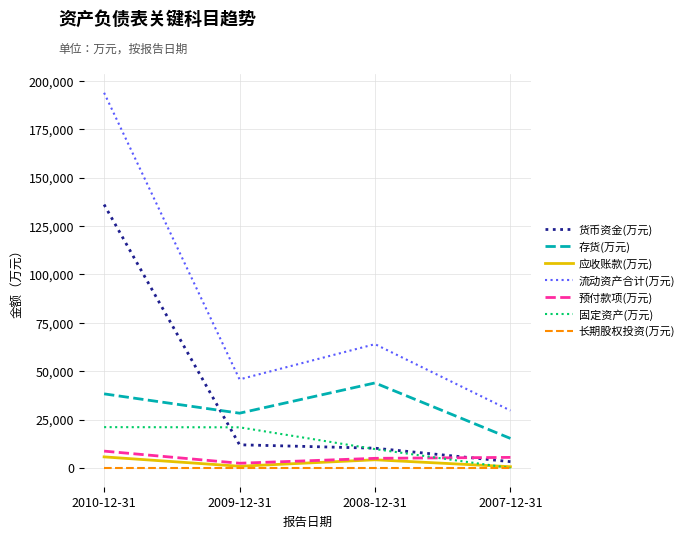

At which category is the sum across all series the highest?

2010-12-31